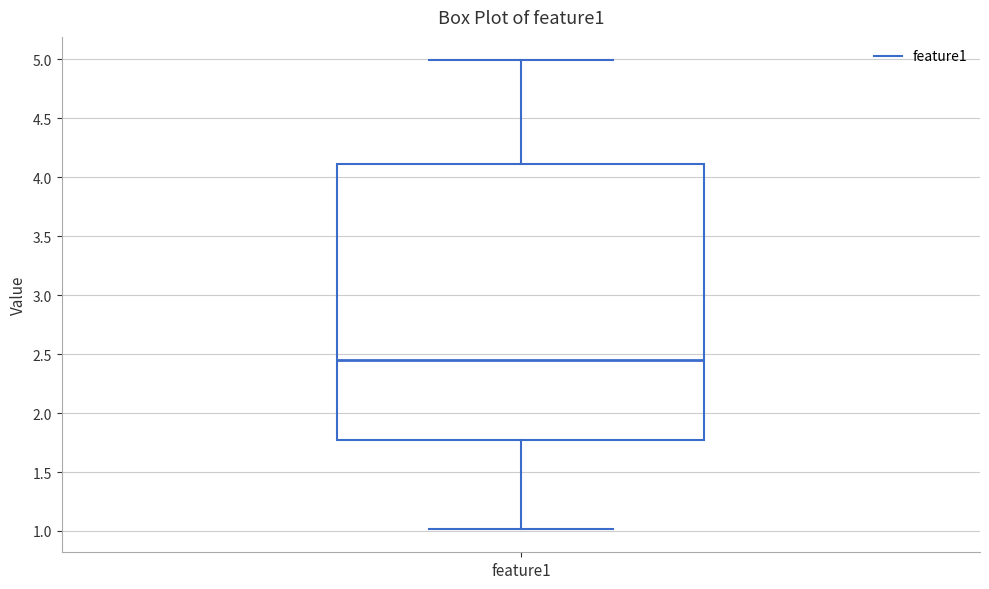

Where does the upper whisker of the box for feature1 end on the y-axis? The values are not printed on the chart, so give them approximately, as read against the axis.

5.00